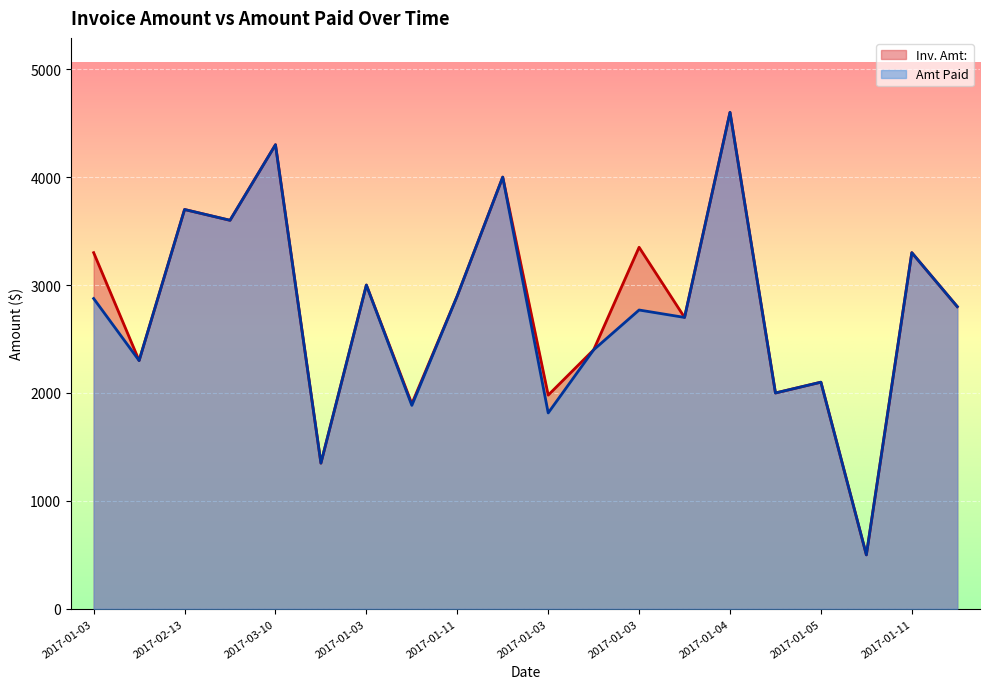

At which category is the sum across all series the highest?

2017-01-04